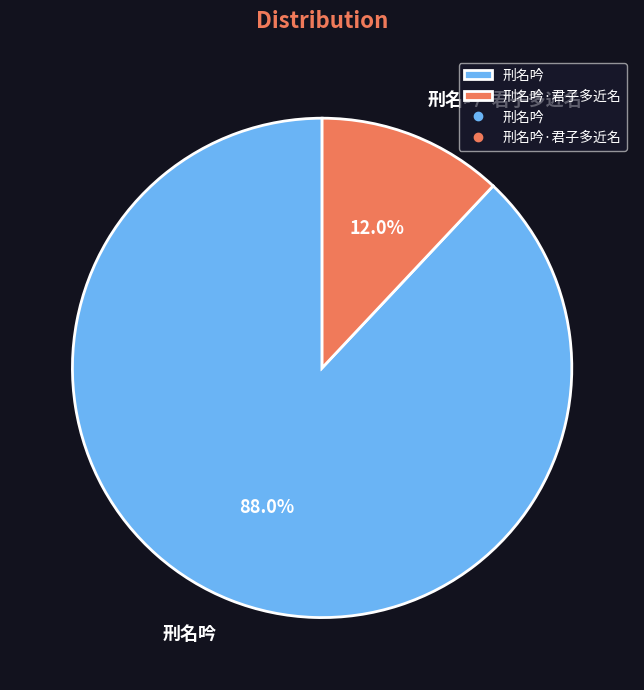

What is the ratio of the value at 刑名吟·君子多近名 to the value at 刑名吟?

0.1